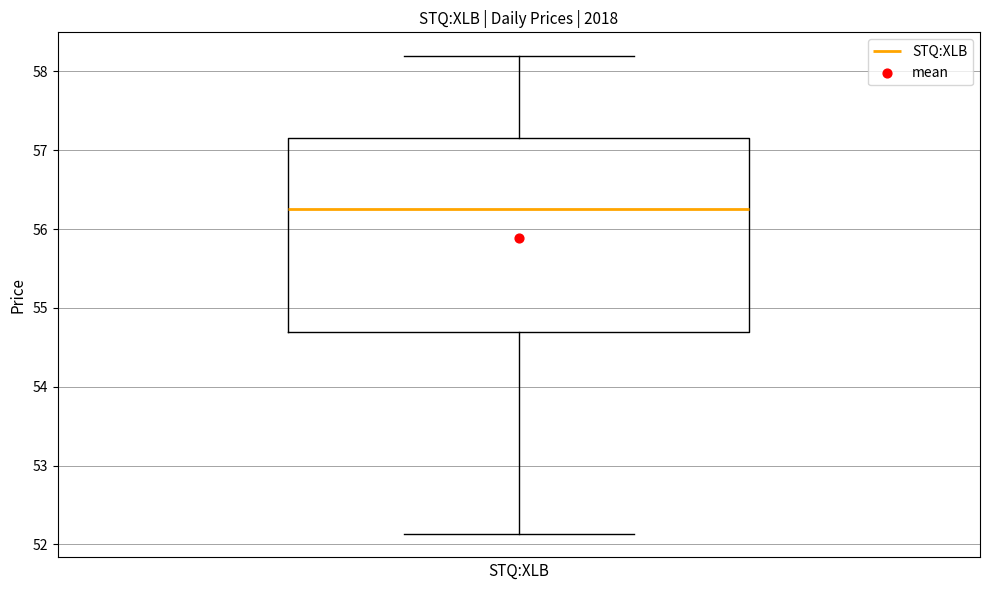

Transcribe this box plot: give where the median line is, the range the box spans, and where the two whiskers end, as read against the y-axis. The values are not printed on the chart, so give them approximately, as read against the axis.

median 56.3, box 54.7 to 57.2, whiskers 52.1 to 58.2